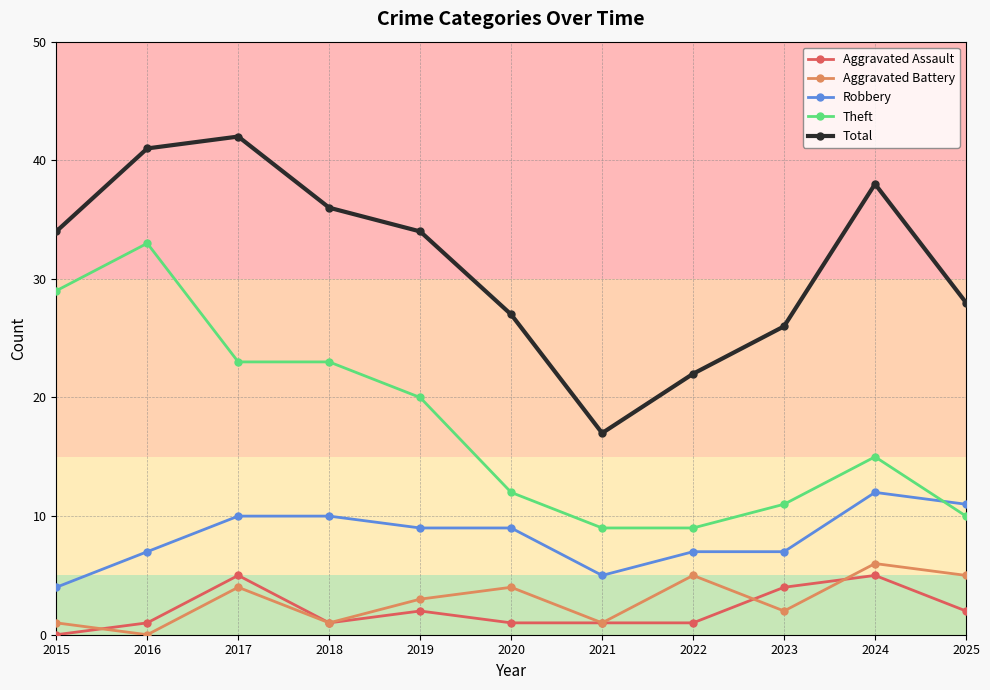

List the series in order of their peak value, highest first.

Total, Theft, Robbery, Aggravated Battery, Aggravated Assault